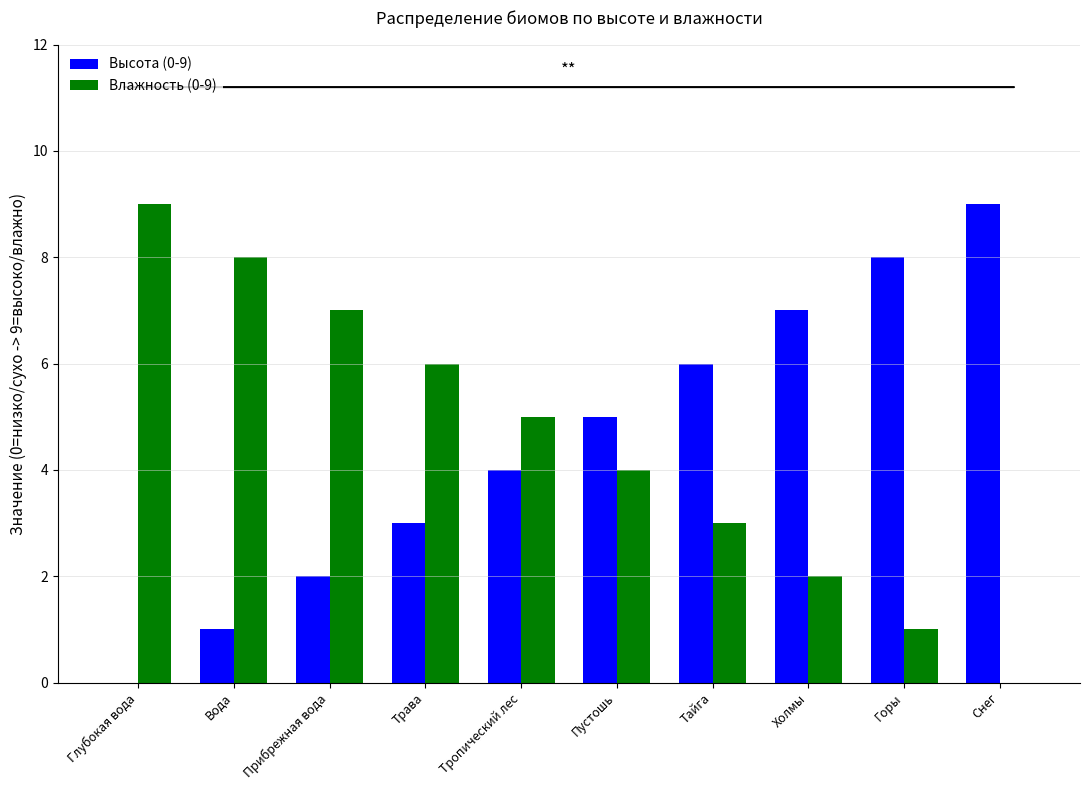

What is the sum of all Влажность (0-9) values?

45